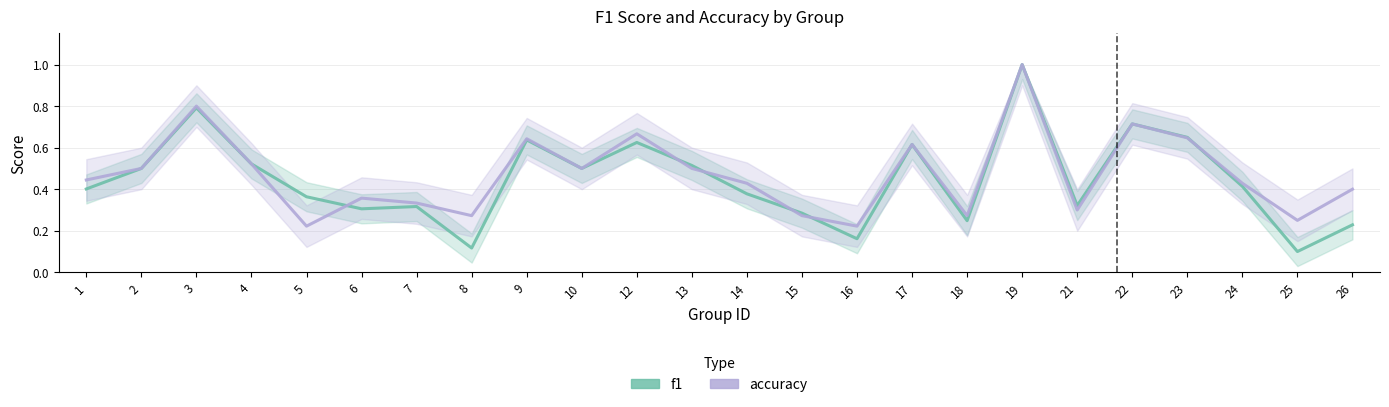

At which category is the sum across all series the highest?

19